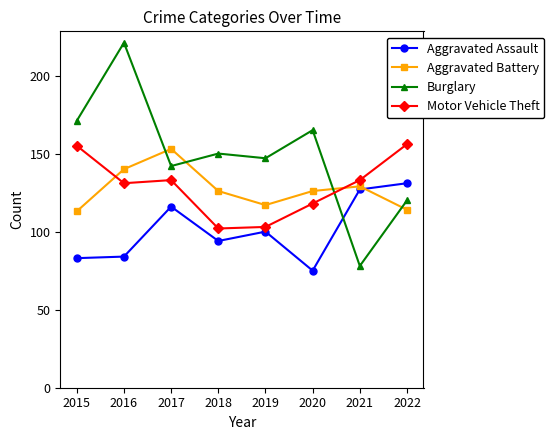

Which series has the largest range (max minus min)?

Burglary